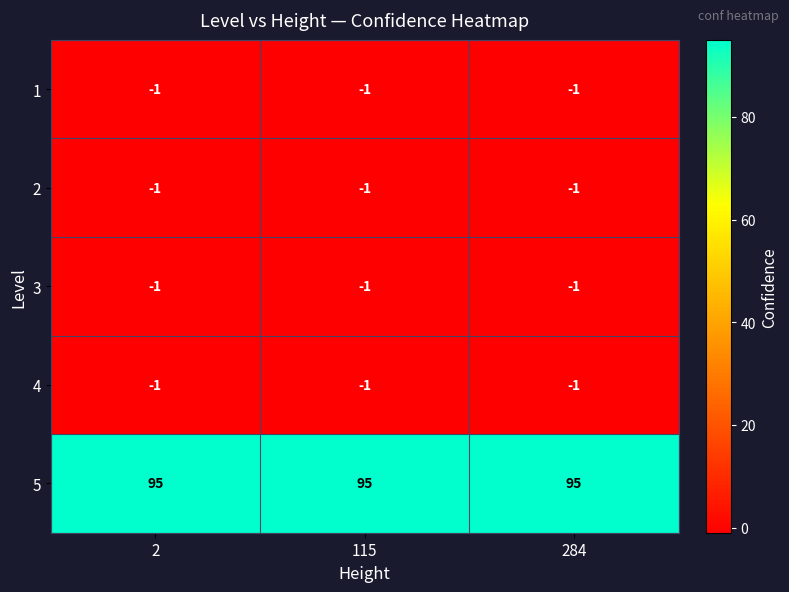

At how many categories does at least one series exceed 32?

3